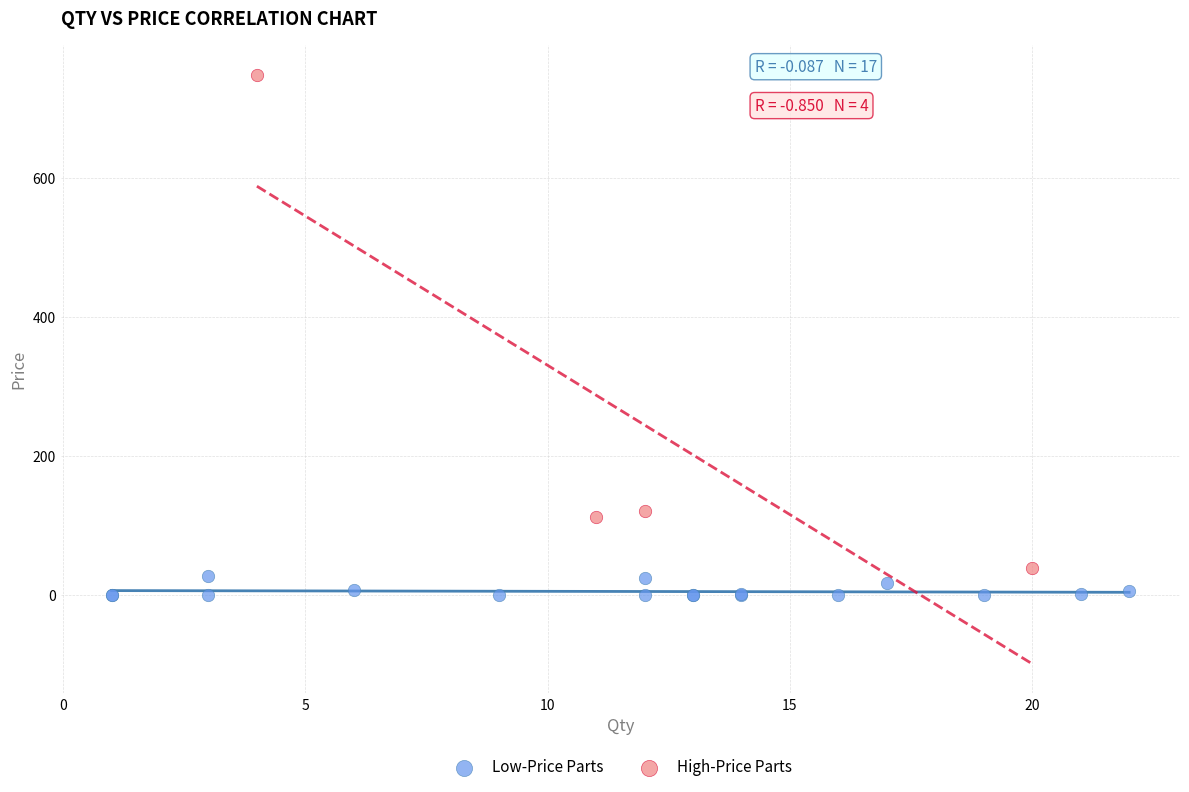

Which series reaches the maximum Y coordinate?

High-Price Parts